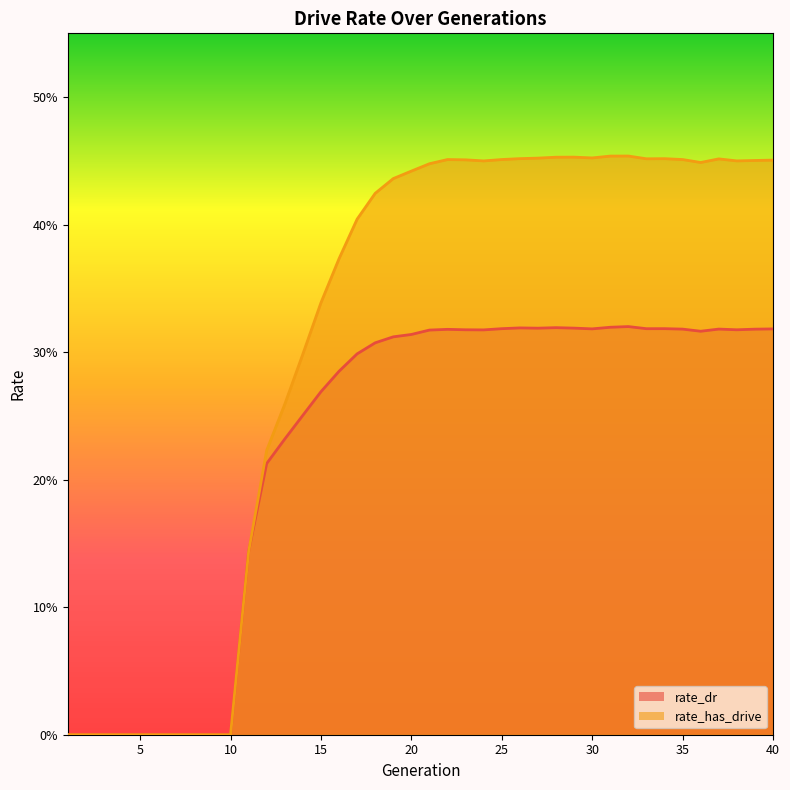

Count the number of data series in this chart.

2